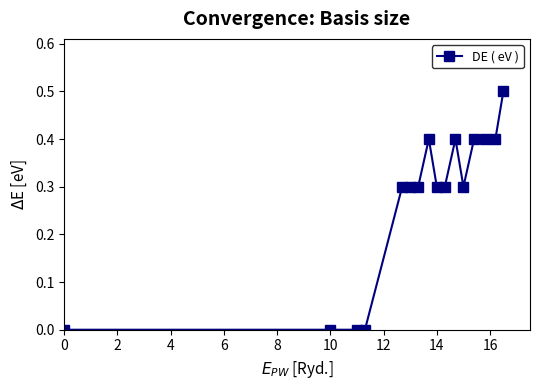

True or false: there are more than 0 points higher than both neighbors.

True